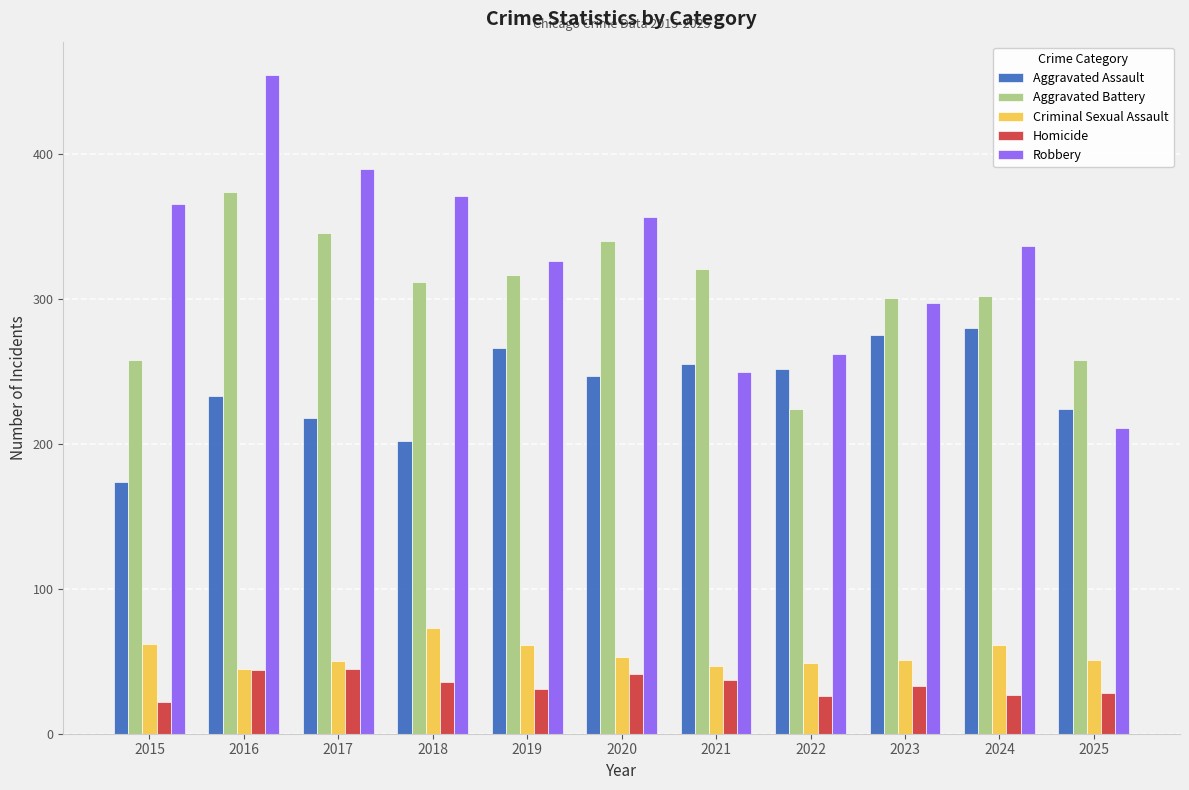

What is the total value across all series at 2016?

1151